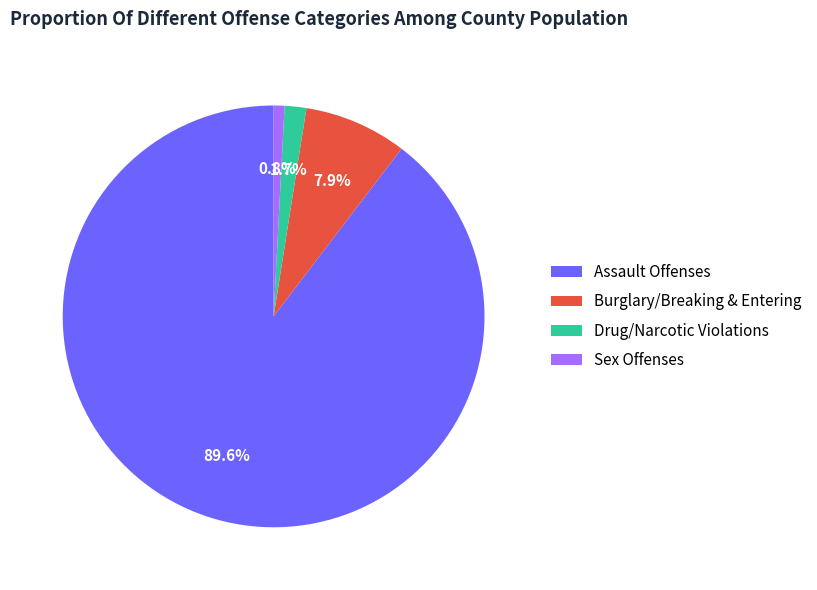

Which slice is the smallest?

Sex Offenses